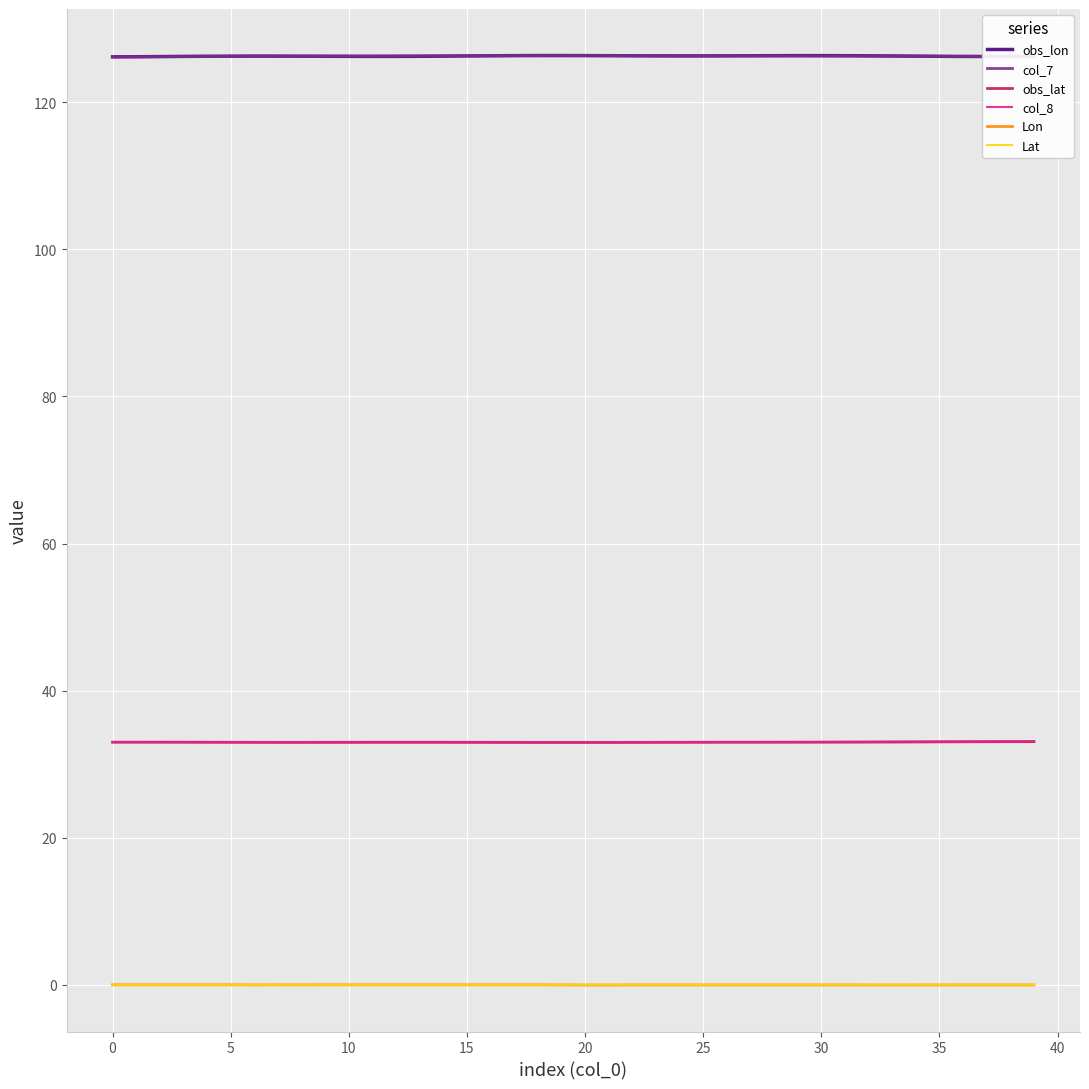

True or false: Lon and col_8 intersect in this chart.

False